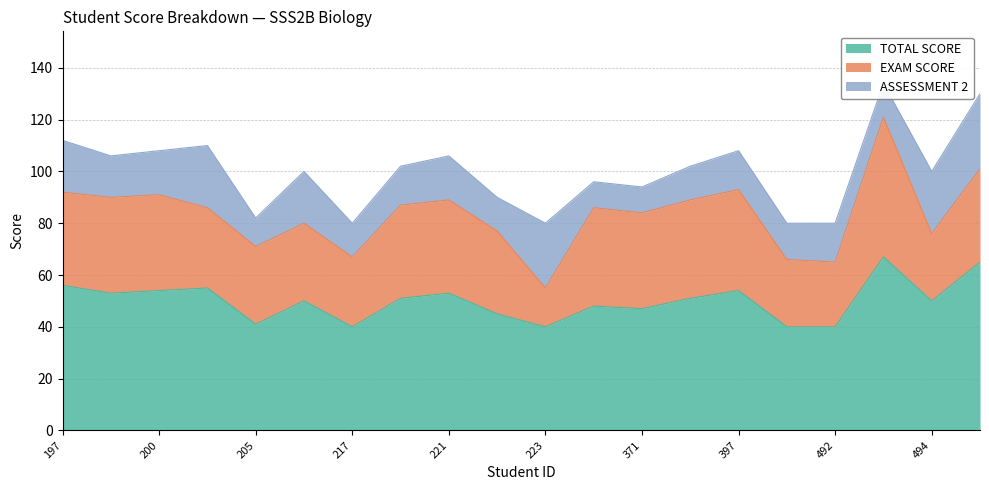

How many distinct data groups are displayed?

3